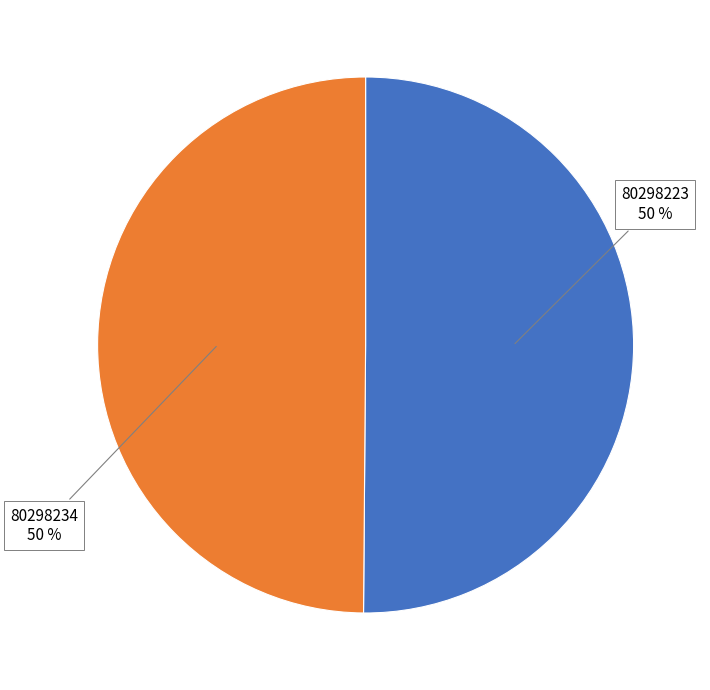

To the nearest percent, what is the average slice percentage?

50%